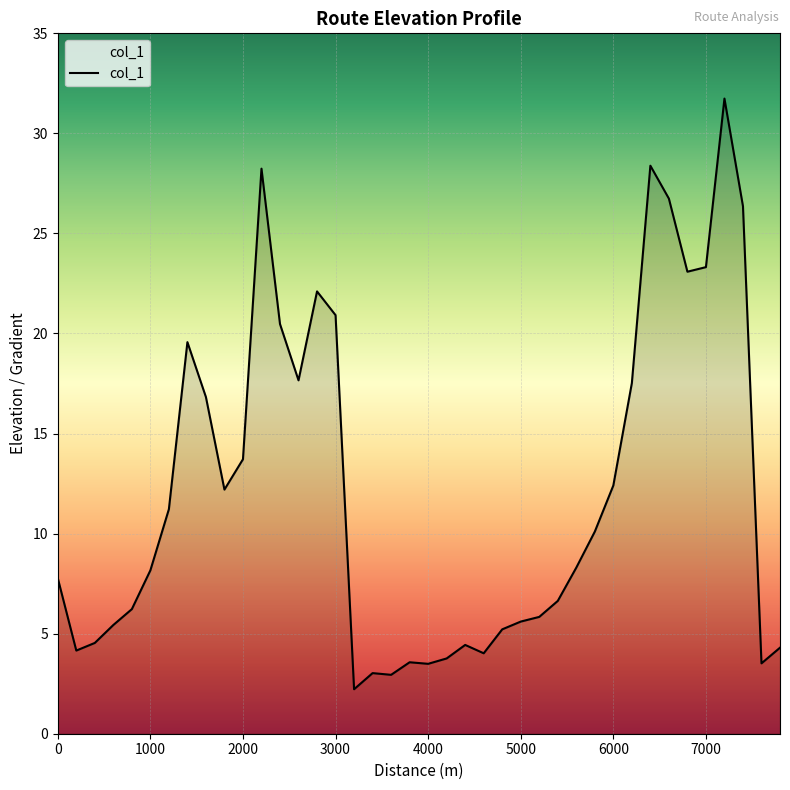

What is the greatest value displayed?

31.7